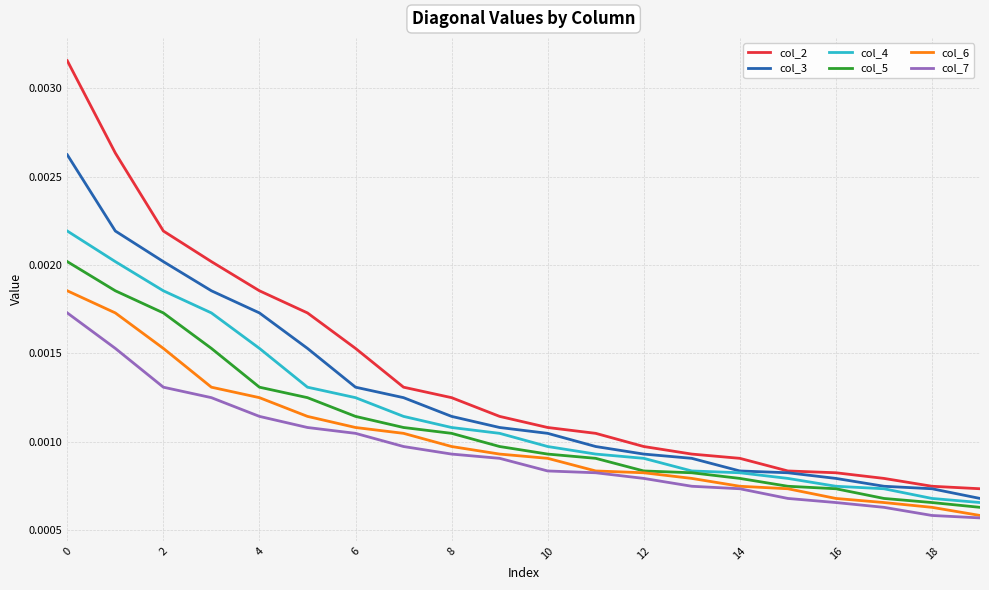

True or false: col_2 and col_7 intersect in this chart.

False